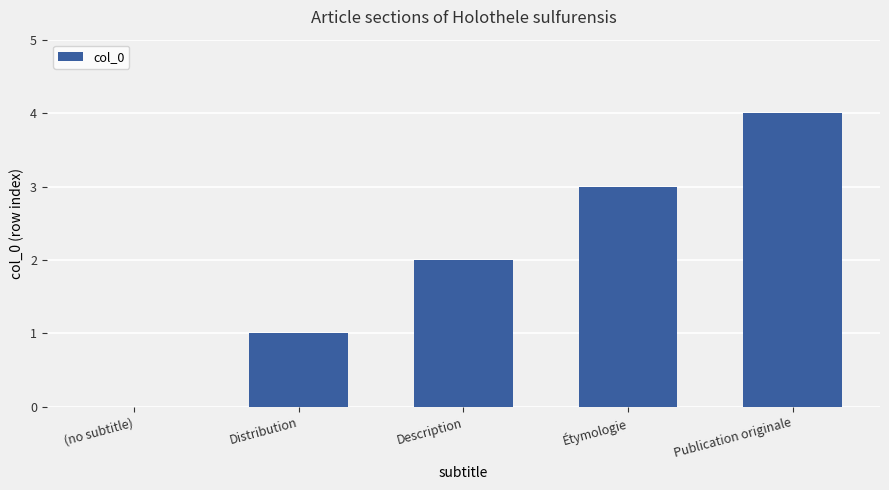

Read the value at Publication originale.

4